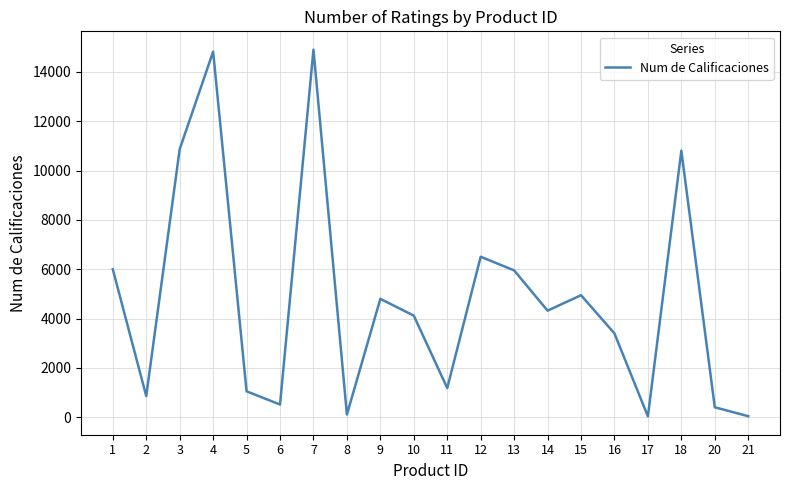

What is the greatest value displayed?

14904